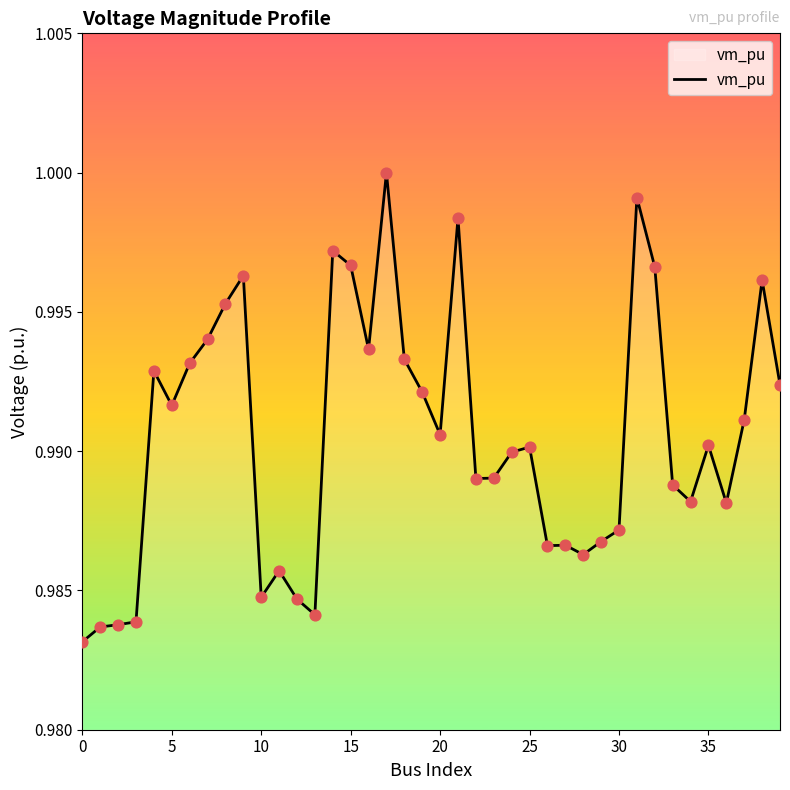

Does the chart have visible grid lines?

No